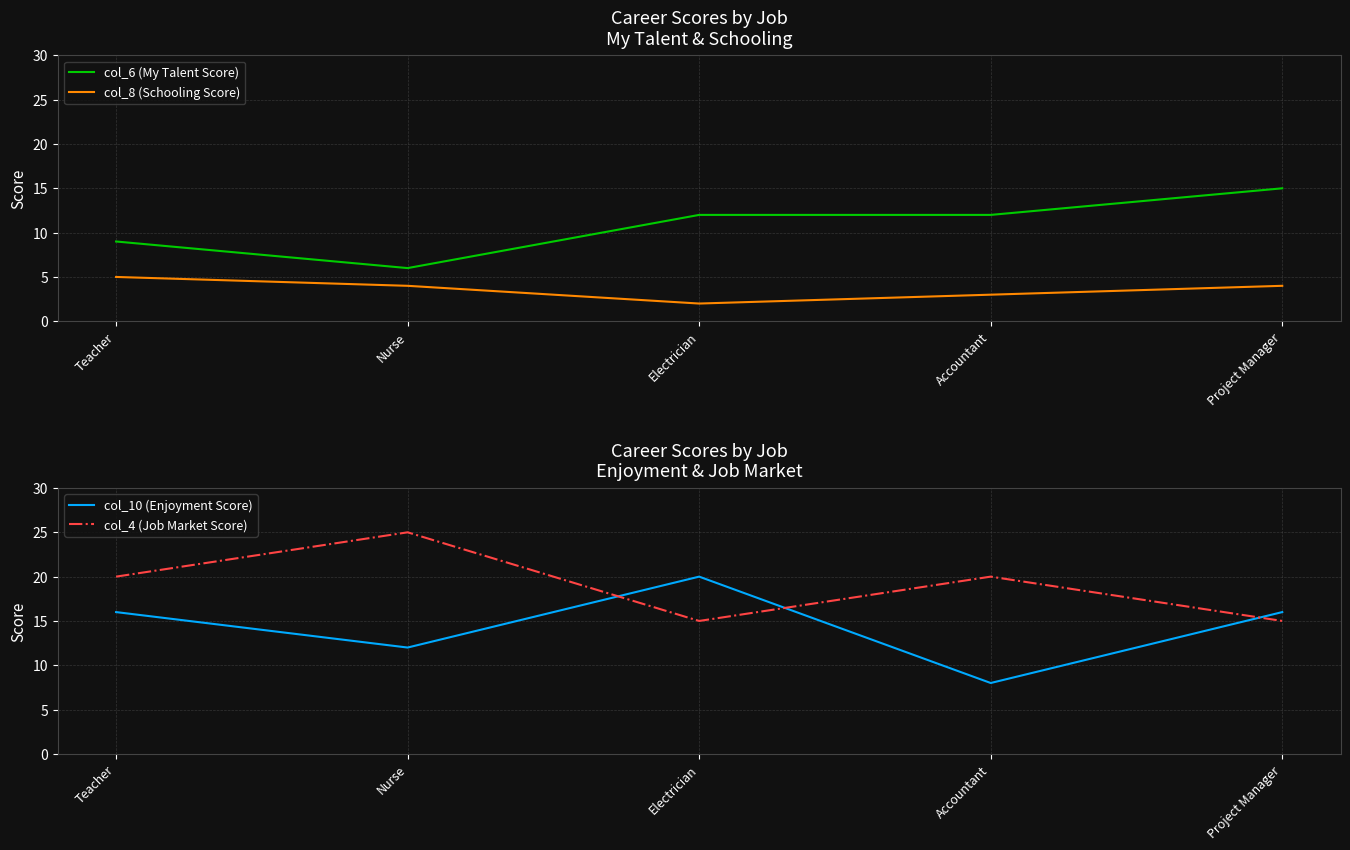

At which label does col_10 (Enjoyment Score) reach its peak?

Electrician